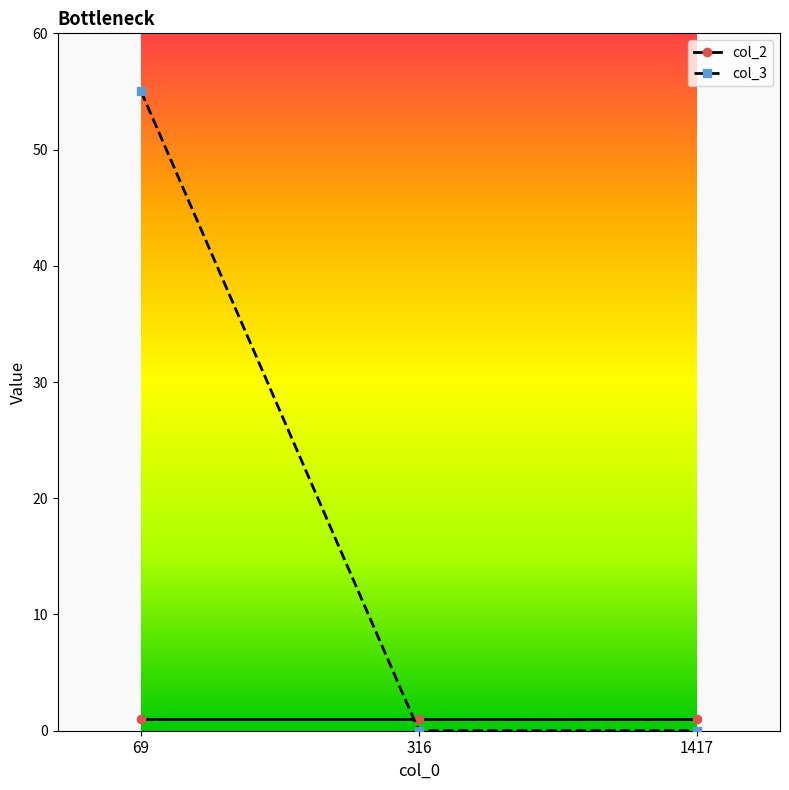

Which series has the largest total across all categories?

col_3